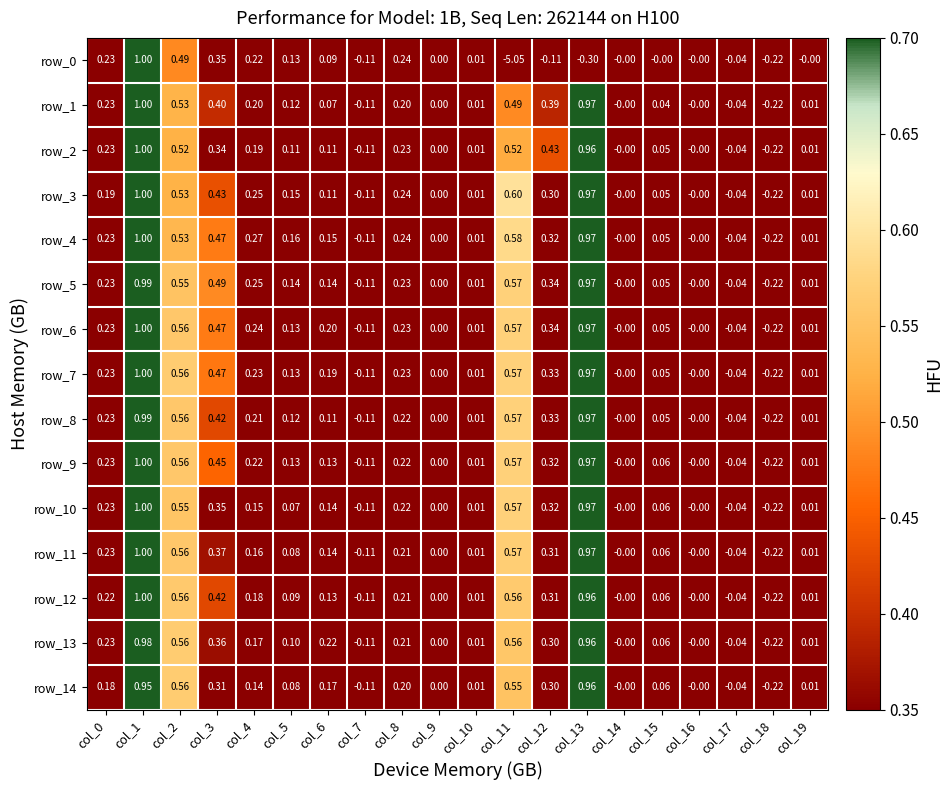

Is the value of row_7 at col_13 greater than the value of row_11 at col_5?

Yes